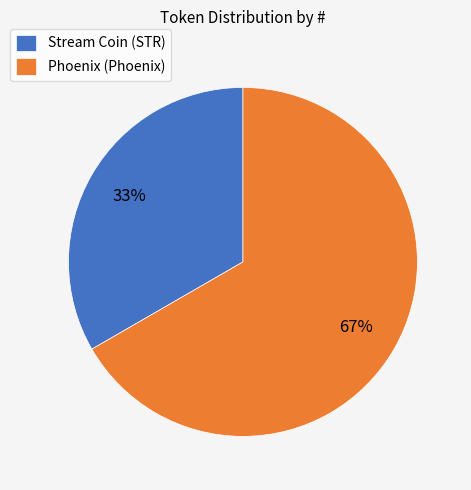

Which has a higher value, Phoenix (Phoenix) or Stream Coin (STR)?

Phoenix (Phoenix)